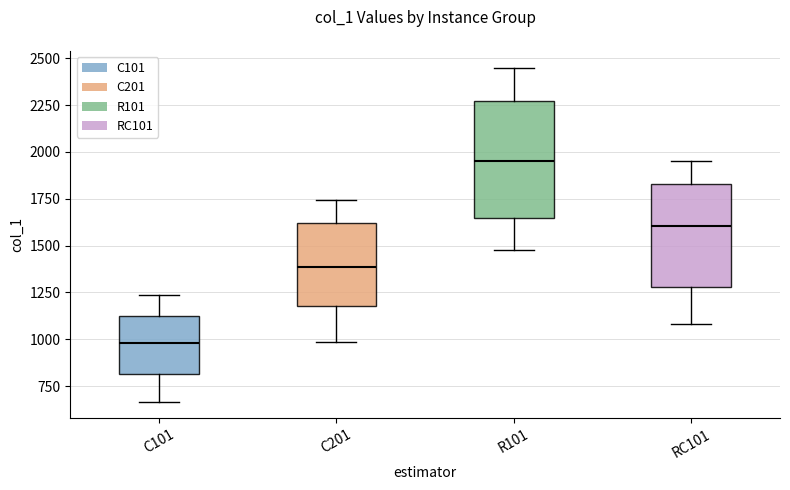

Which box's median line is the lowest?

C101